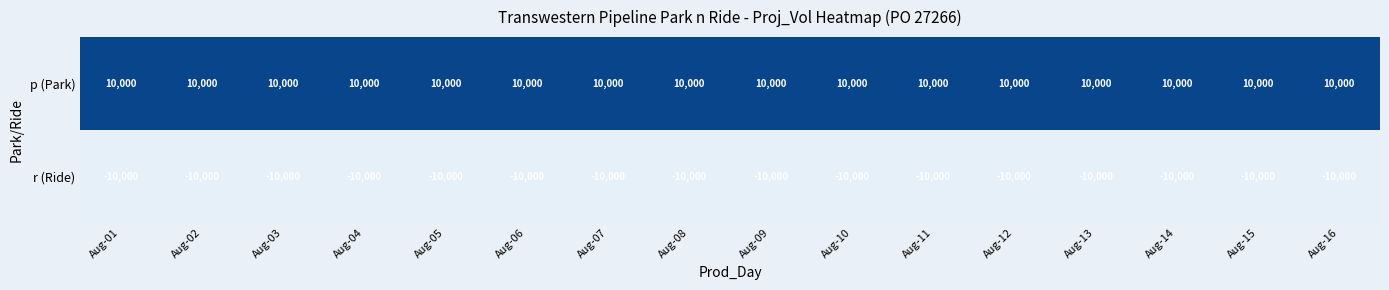

Rank the series by their average value, from lowest to highest.

r (Ride), p (Park)